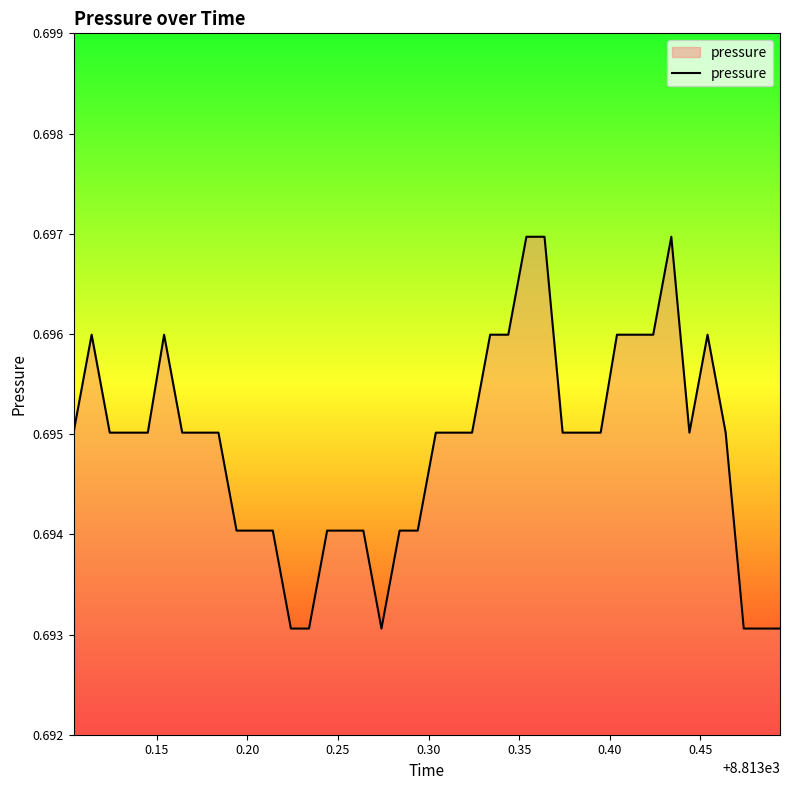

Does the chart have visible grid lines?

No